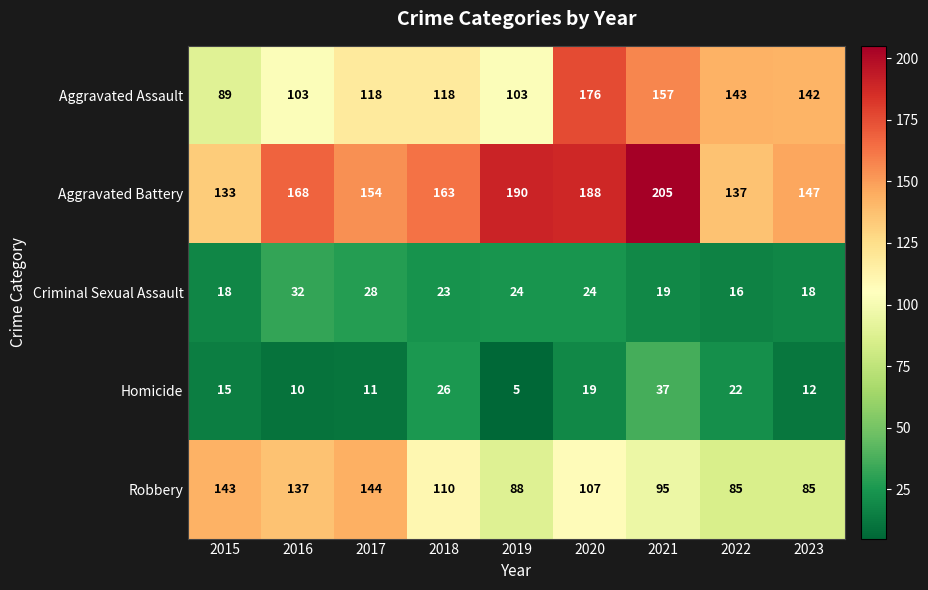

Which series has the widest spread of values?

Aggravated Assault